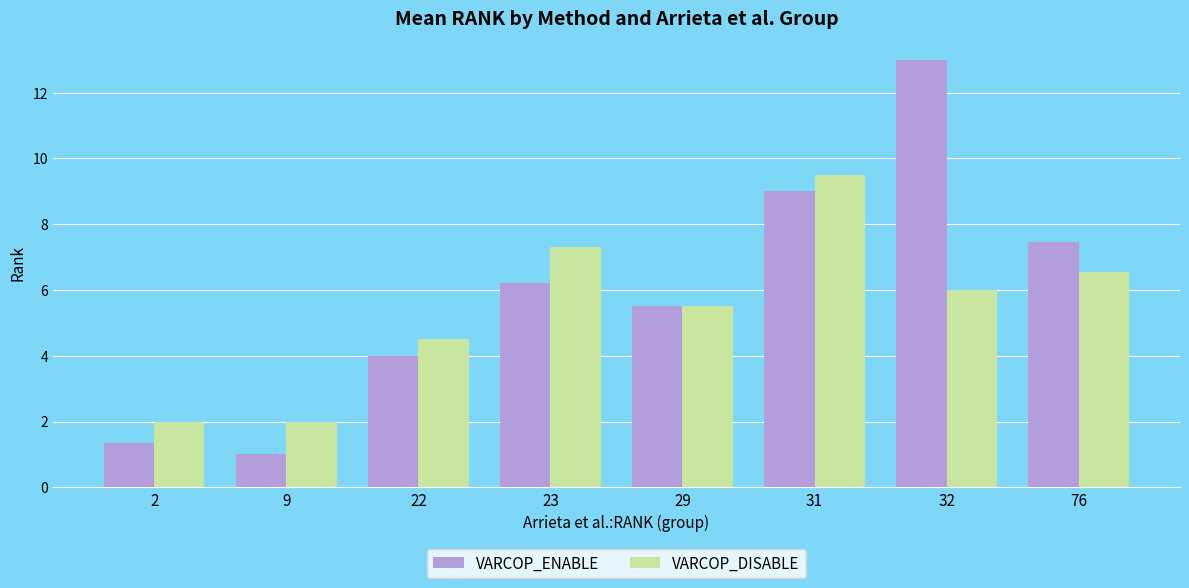

What is the minimum value shown in the chart?

1.0